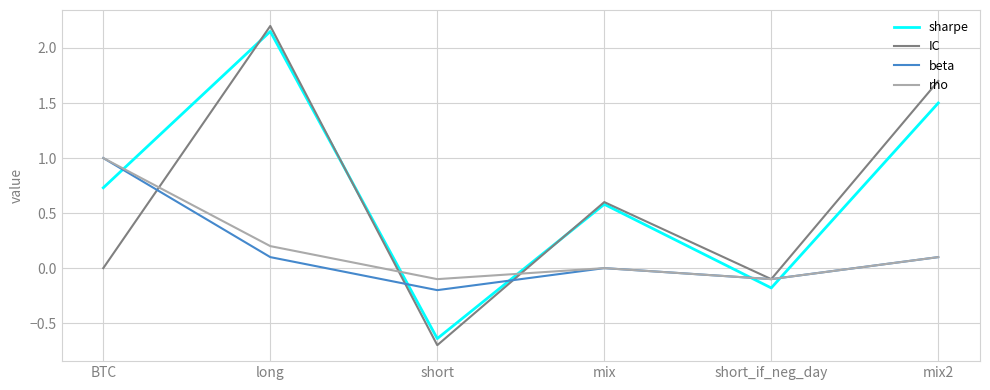

What are all the series names shown in the legend?

sharpe, IC, beta, rho